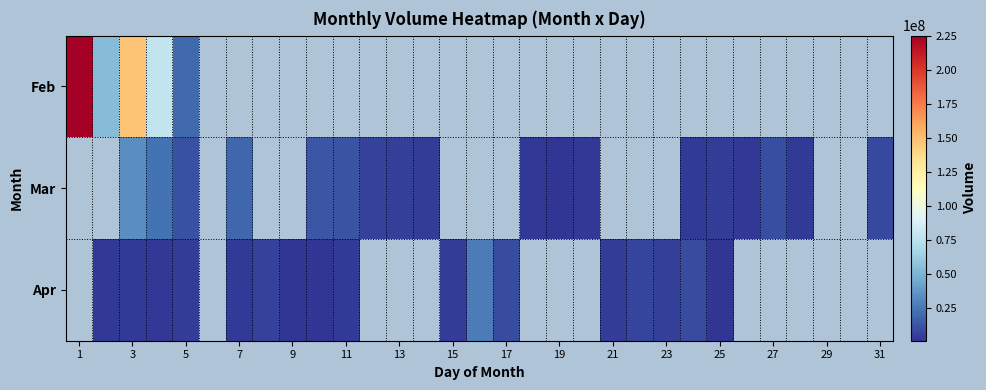

List the series in order of their peak value, lowest first.

Feb, Mar, Apr